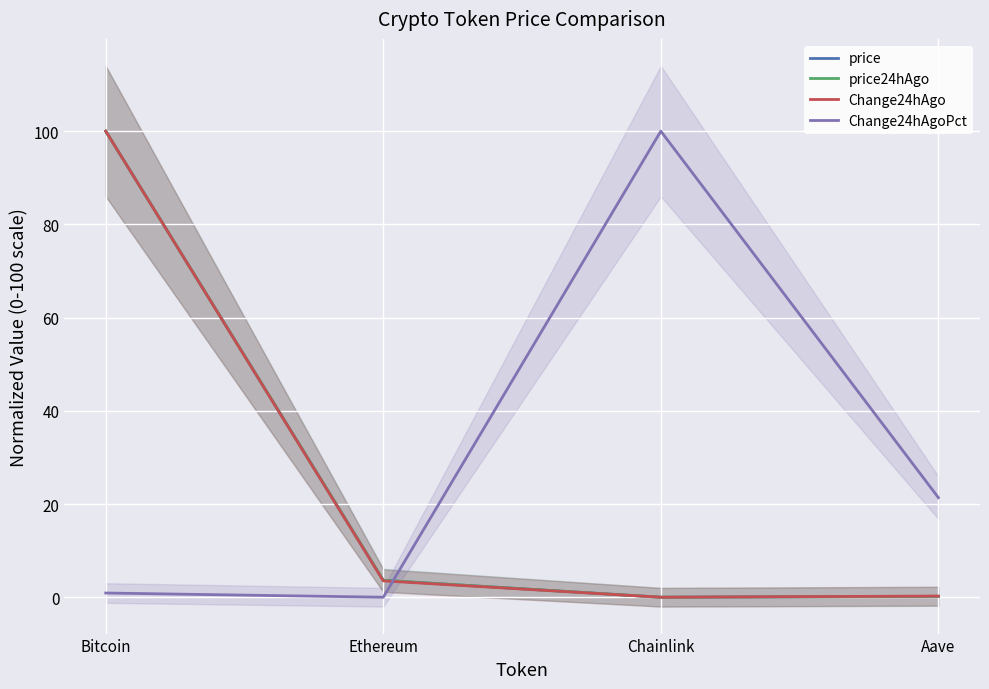

Is it true that Change24hAgoPct equals 159.5 at Chainlink?

False